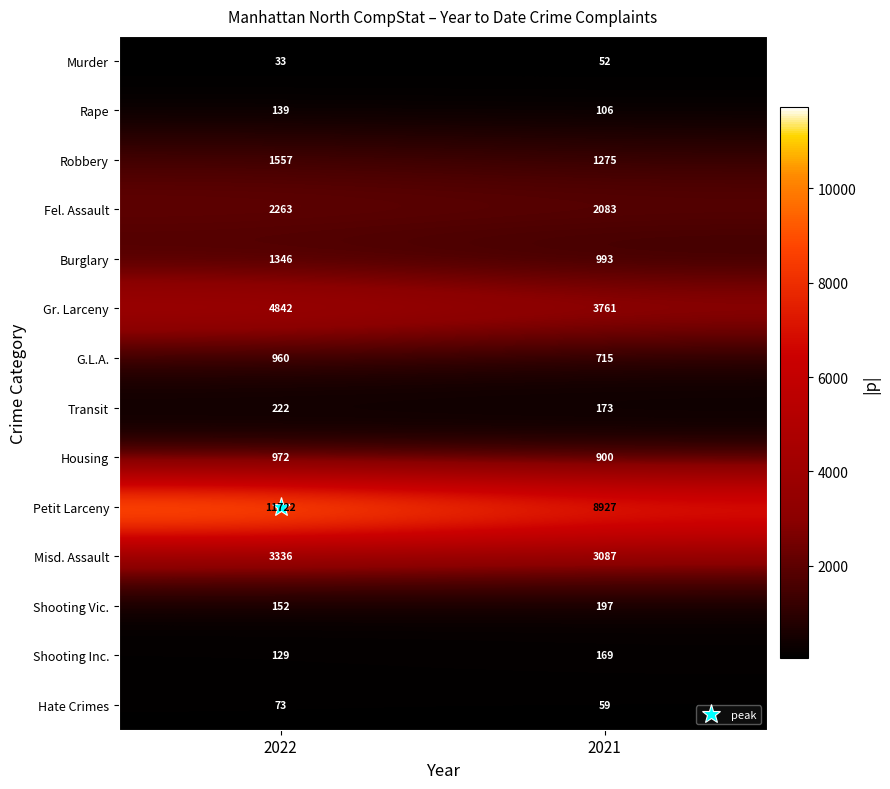

At which category is the sum across all series the highest?

2022